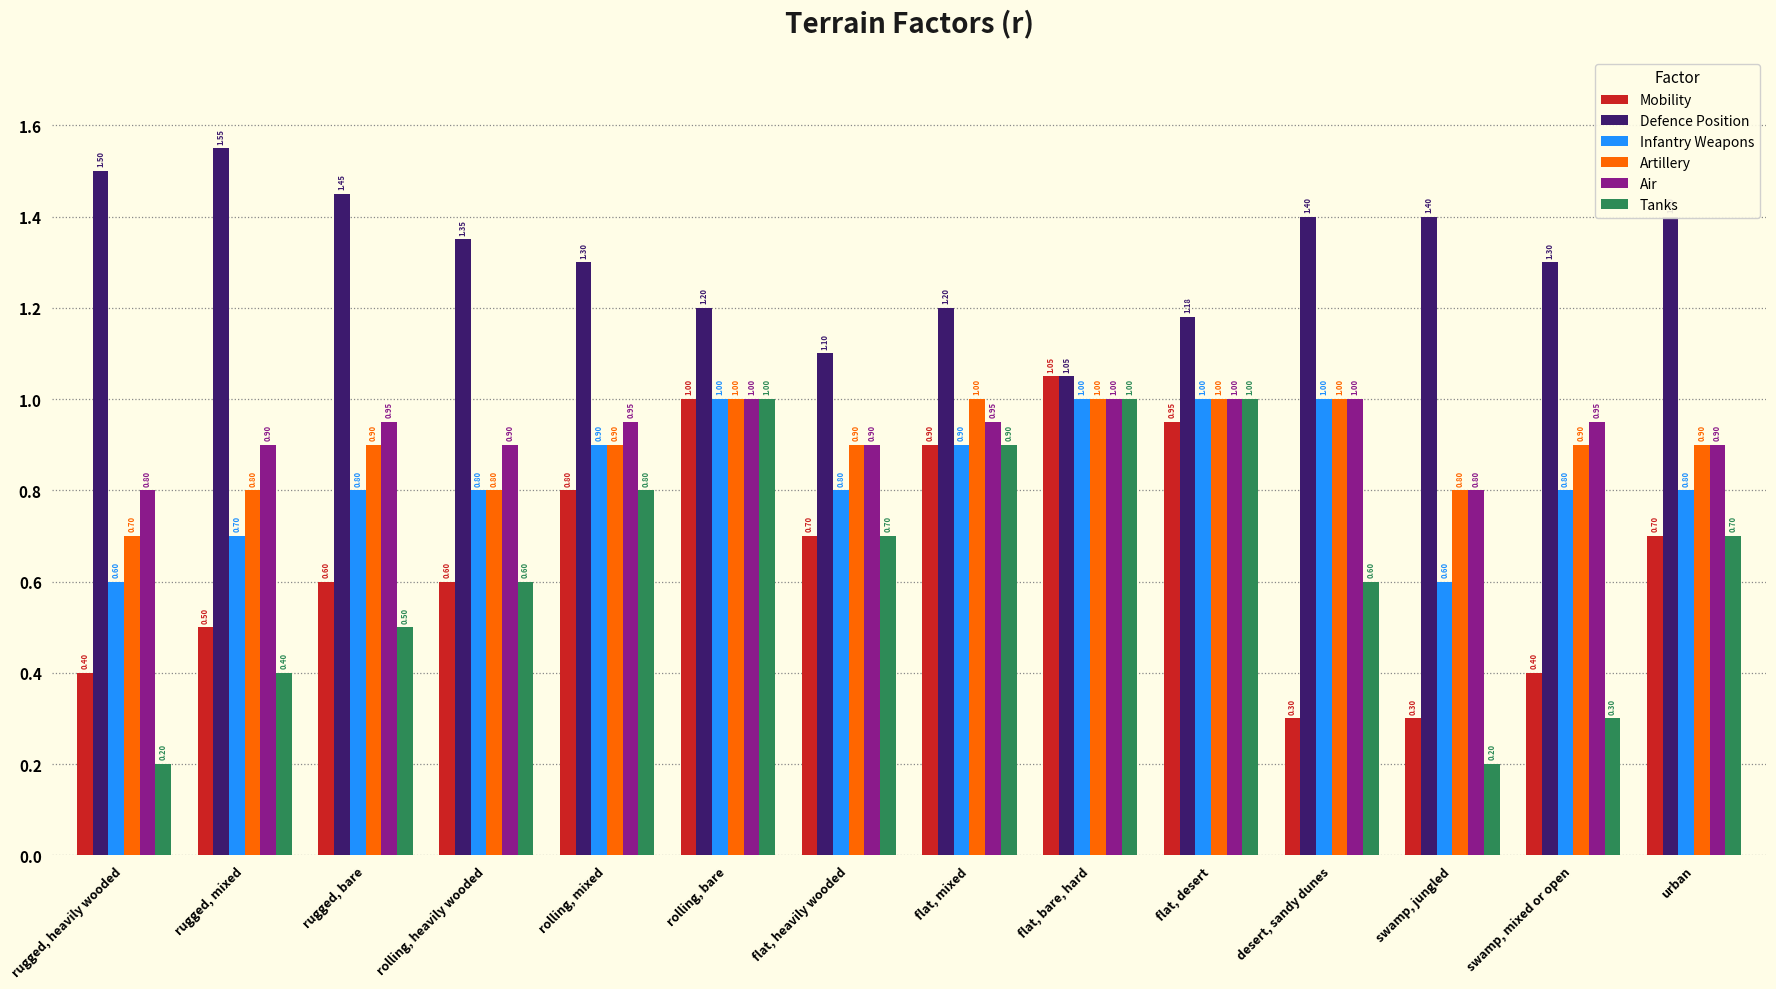

At how many categories does at least one series exceed 1?

14